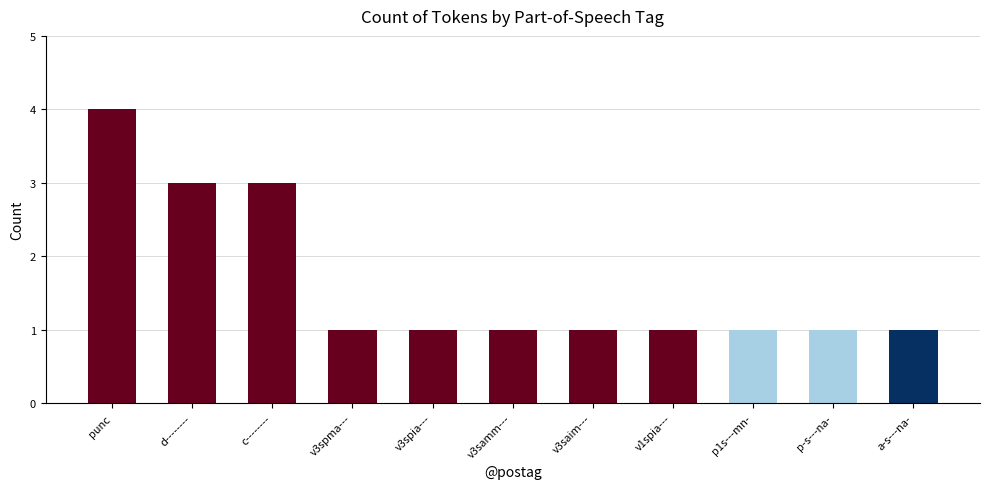

Are the bars horizontal?

No